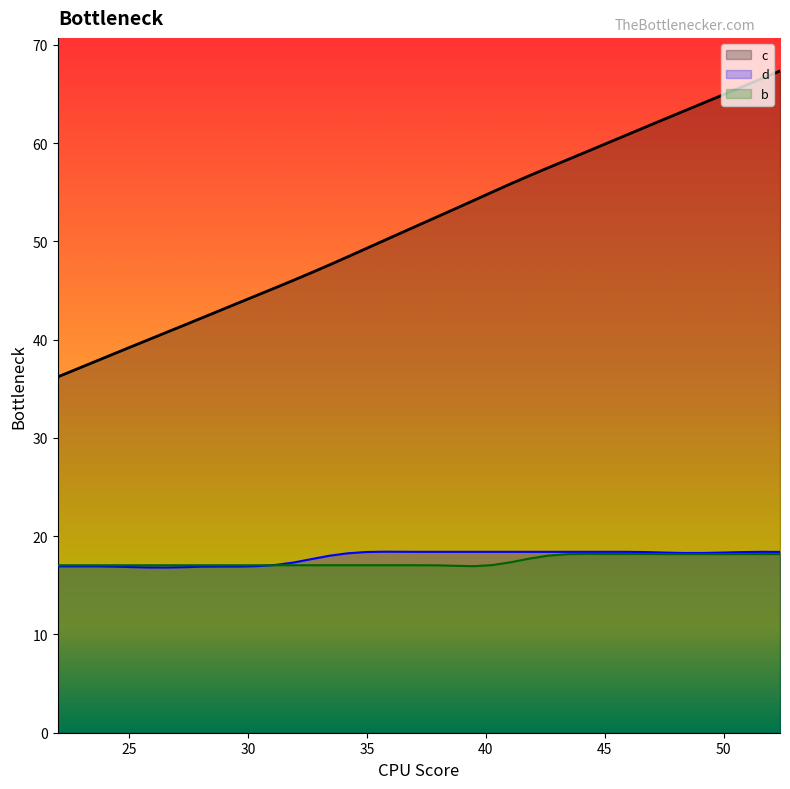

How many lines are shown in the chart?

3